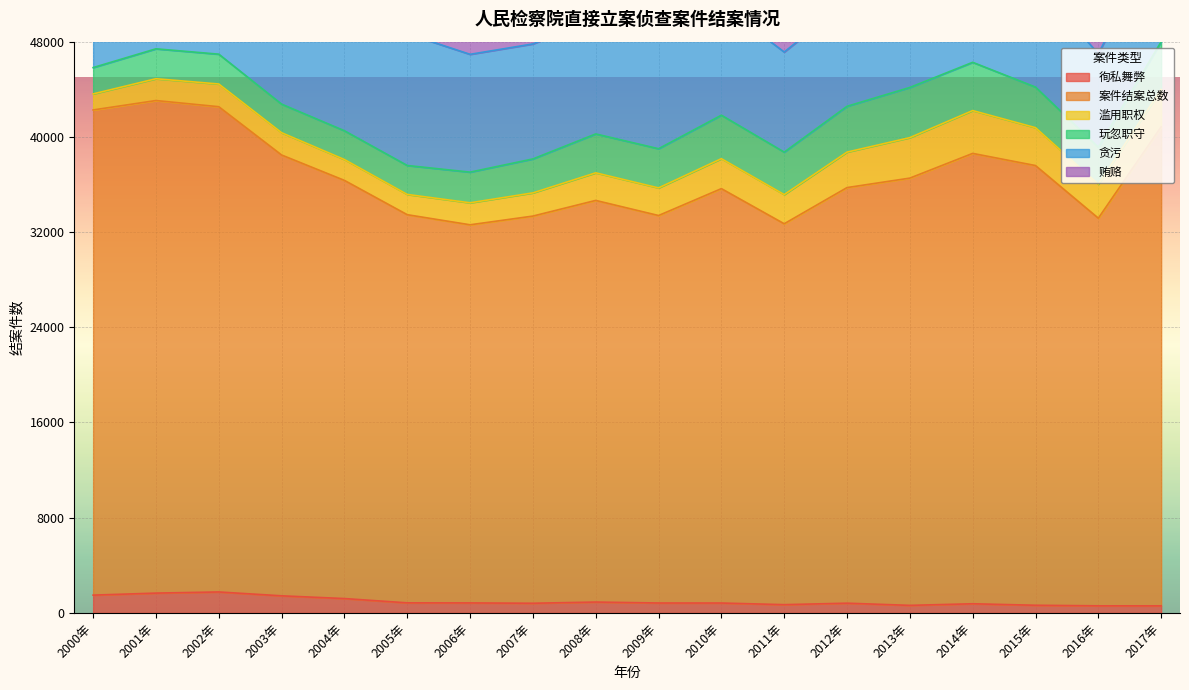

At 2007年, list the series in order from smallest to largest.

徇私舞弊, 滥用职权, 玩忽职守, 贪污, 贿赂, 案件结案总数